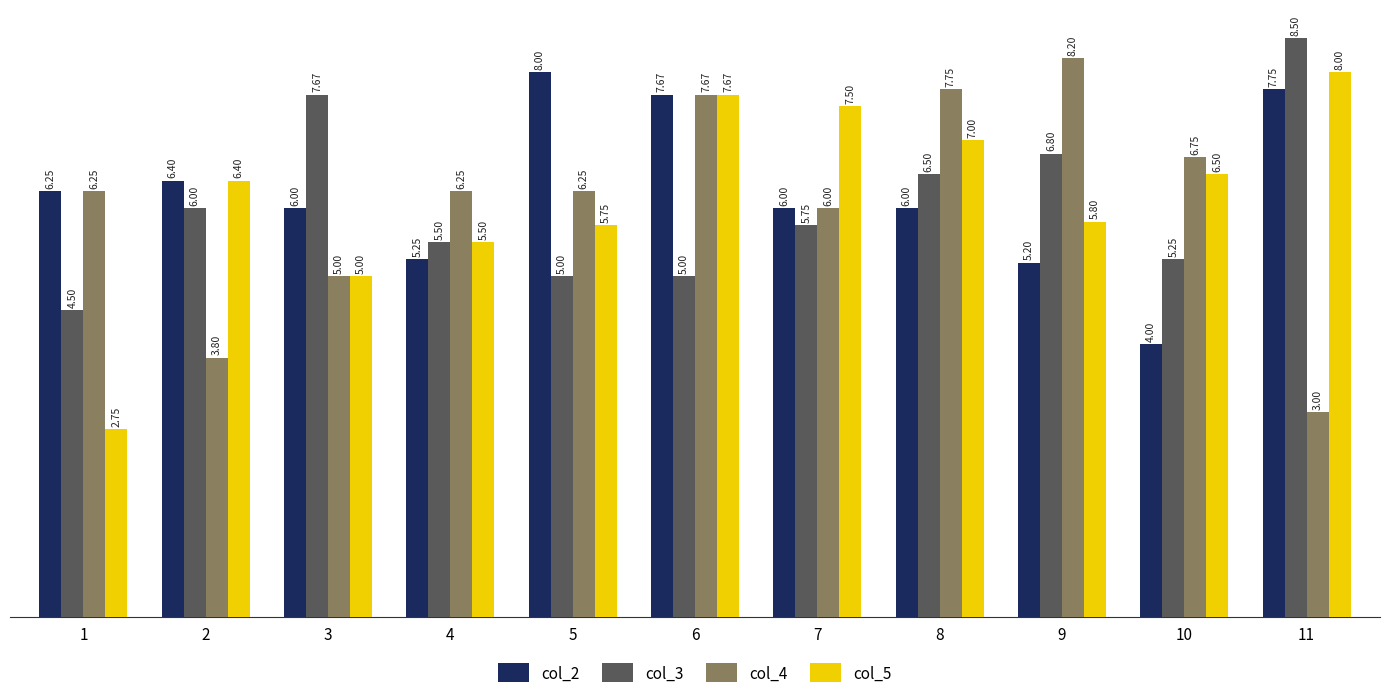

What is the difference between the maximum and minimum values in the col_3 series?

4.0